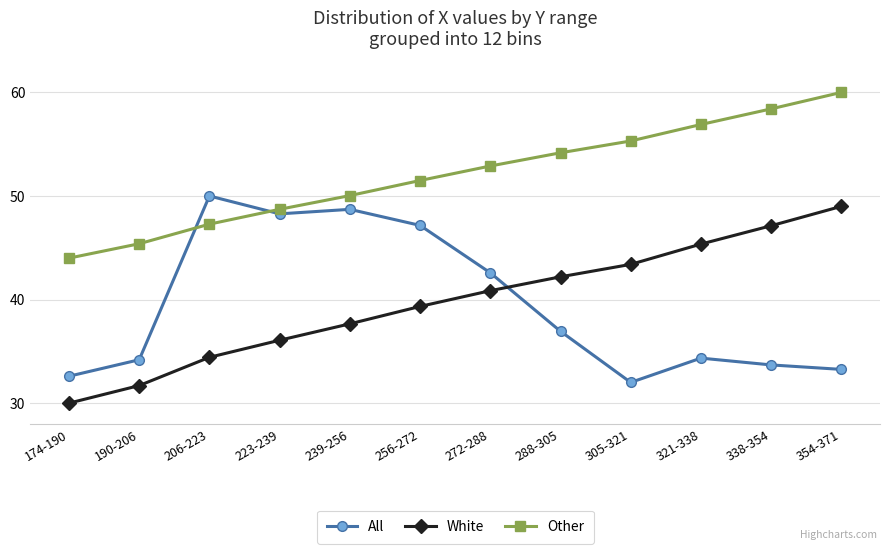

The All series shows 13.2 at 190-206. True or false?

False